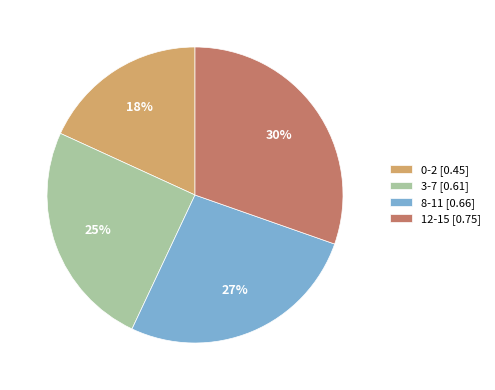

Does 8-11 account for over 50% of the chart?

No